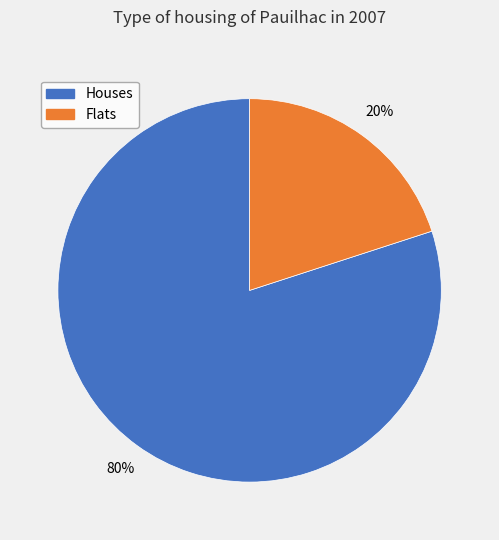

Is there any slice that represents more than half of the pie?

Yes